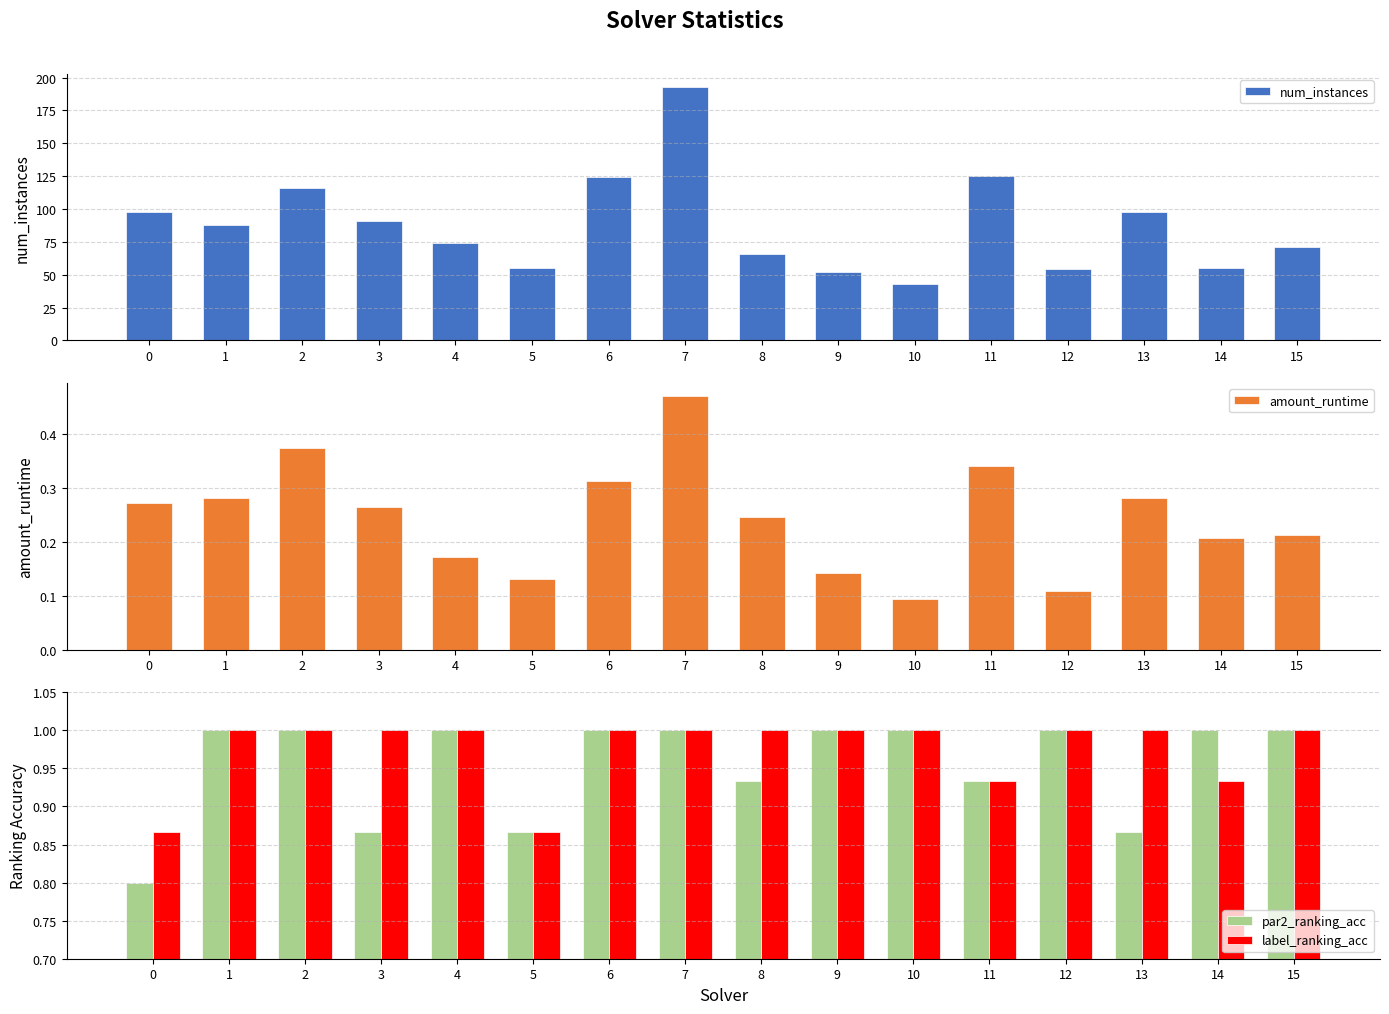

What is the difference between the num_instances values at 6 and 11?

1.0